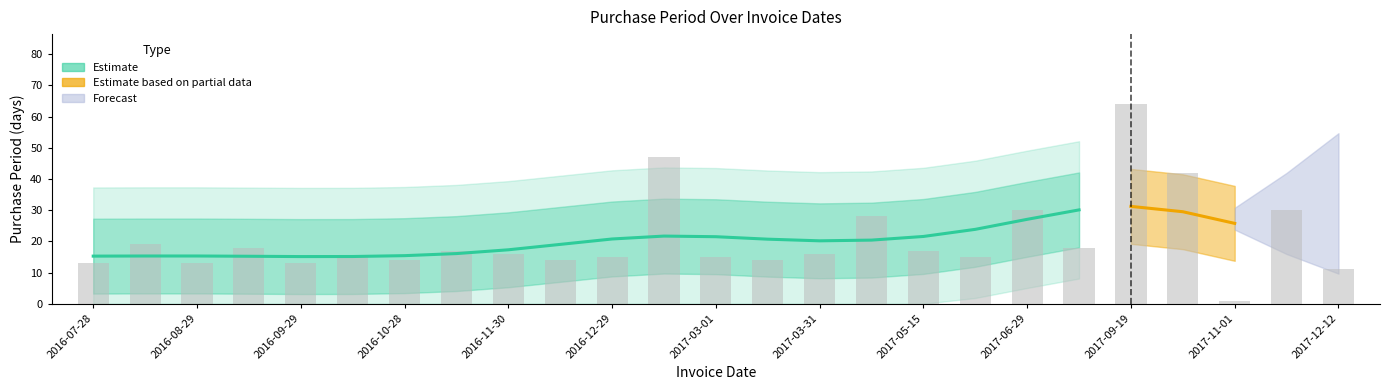

What is the label of the 22nd bar from the left?

2017-10-31